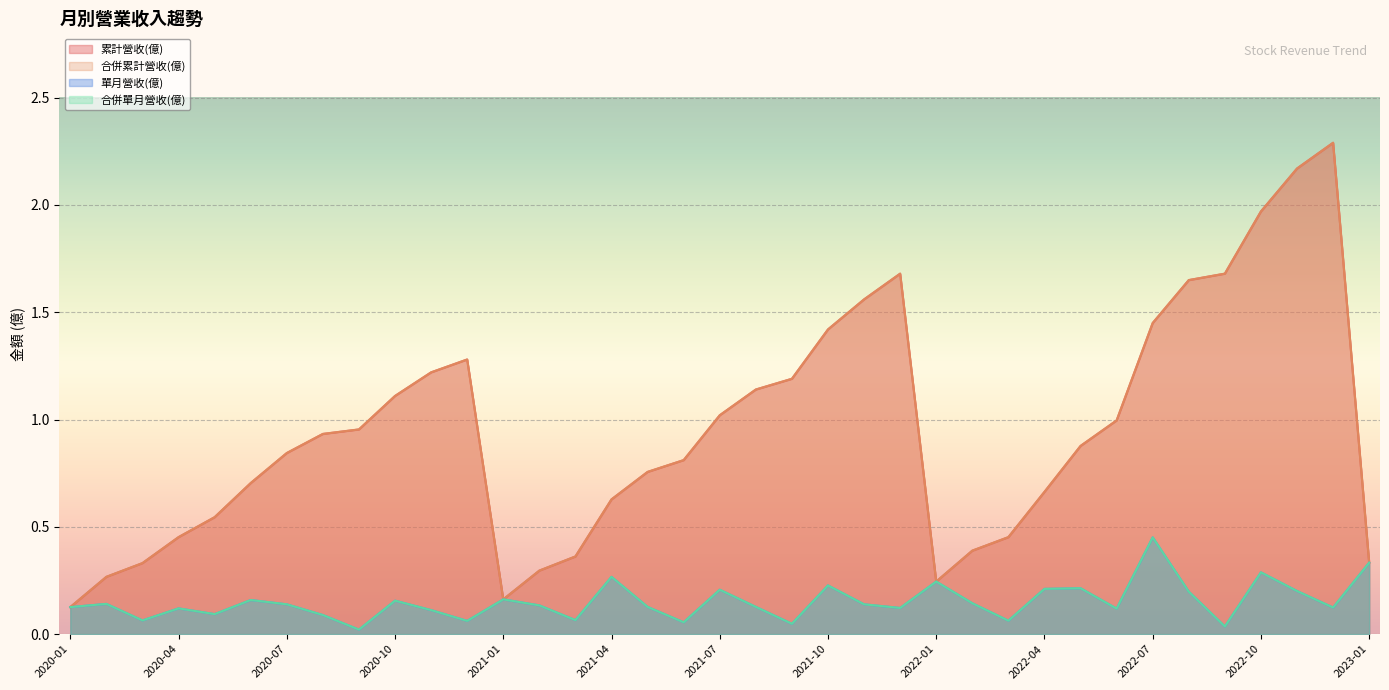

What is the total value across all series at 2022-09?

3.4